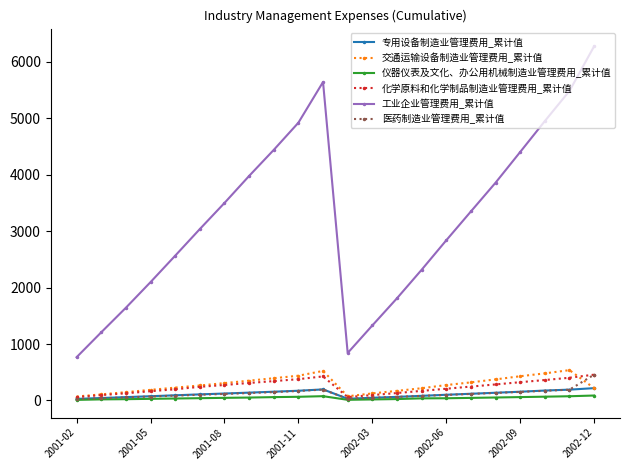

Which series has the largest range (max minus min)?

工业企业管理费用_累计值